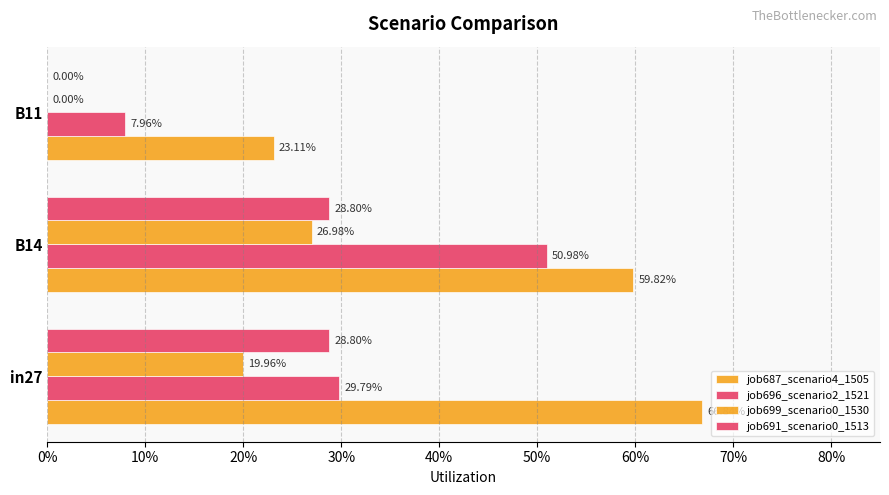

What is the value of the job699_scenario0_1530 bar at the 2nd from the left?

0.3